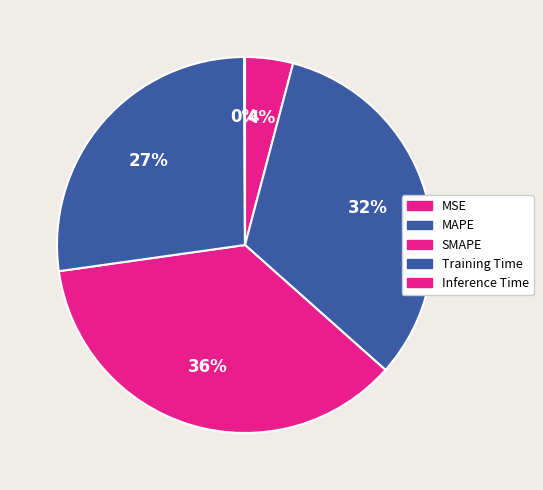

What is the largest slice in the pie chart?

SMAPE